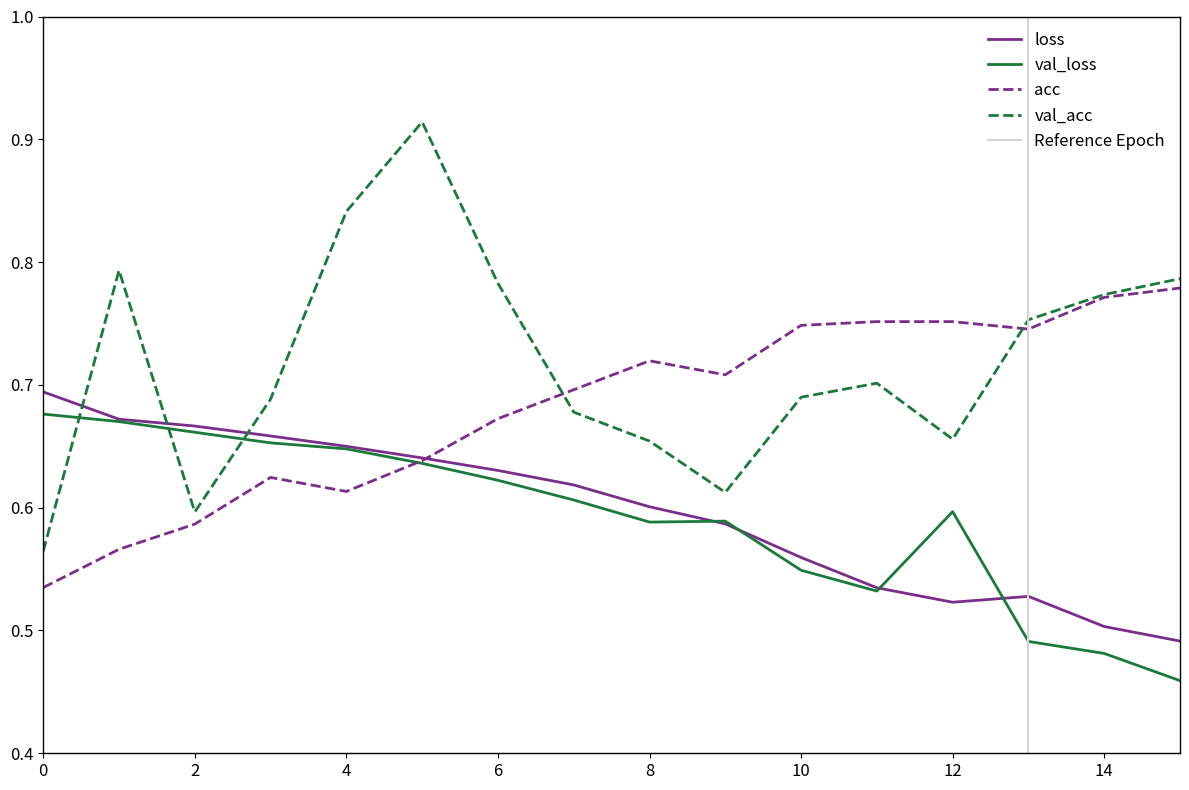

Is it true that loss equals 1.0 at 8?

False